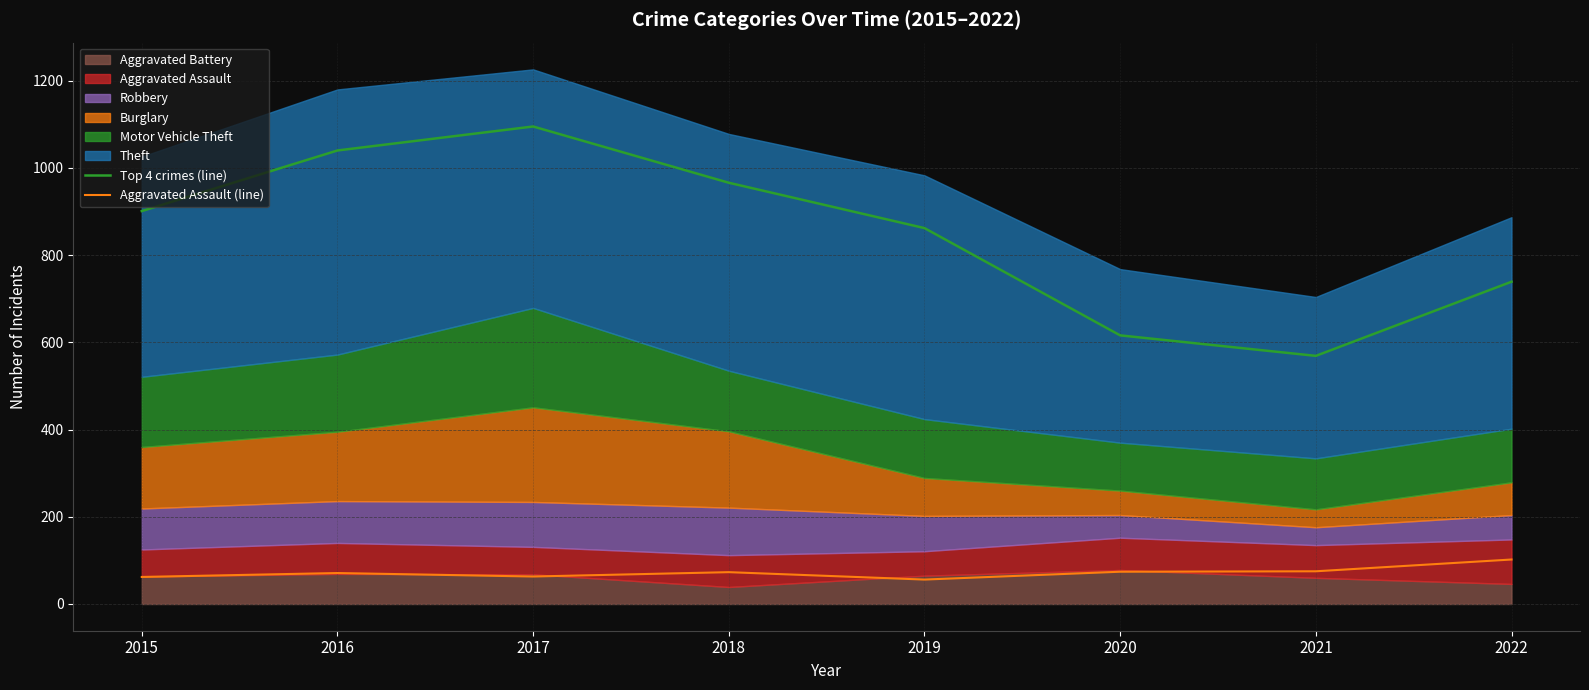

Which series has the largest total across all categories?

Top 4 crimes (line)